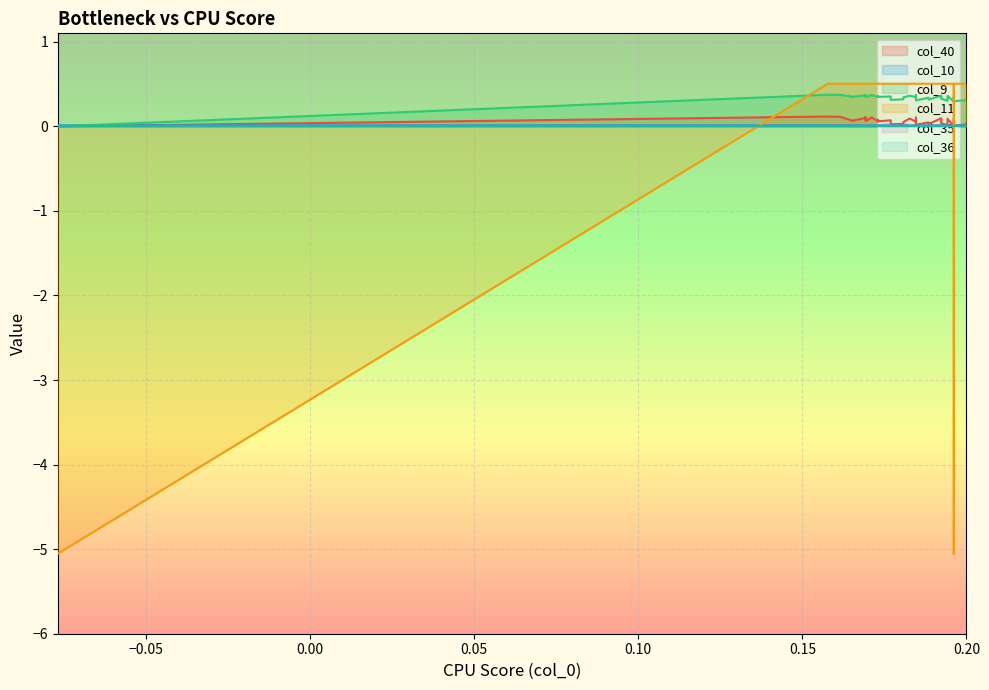

What is the greatest value displayed?

0.5